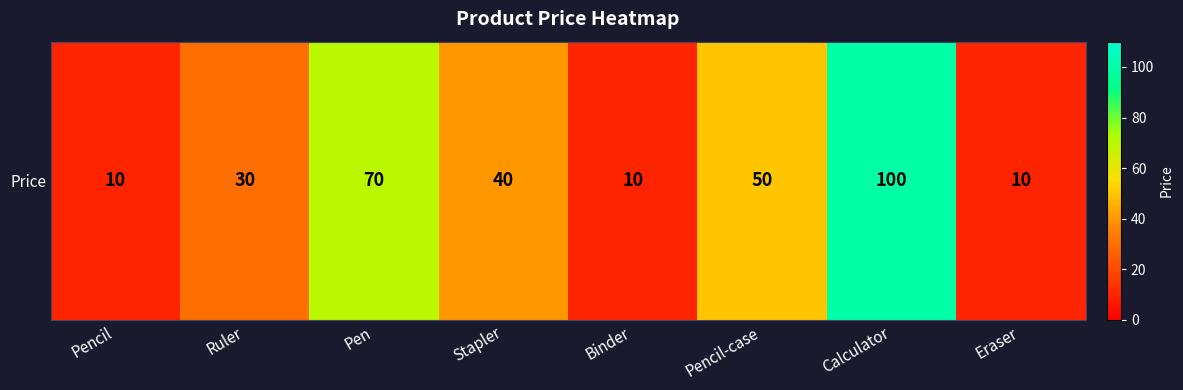

Which category has the lowest value across all series?

Pencil